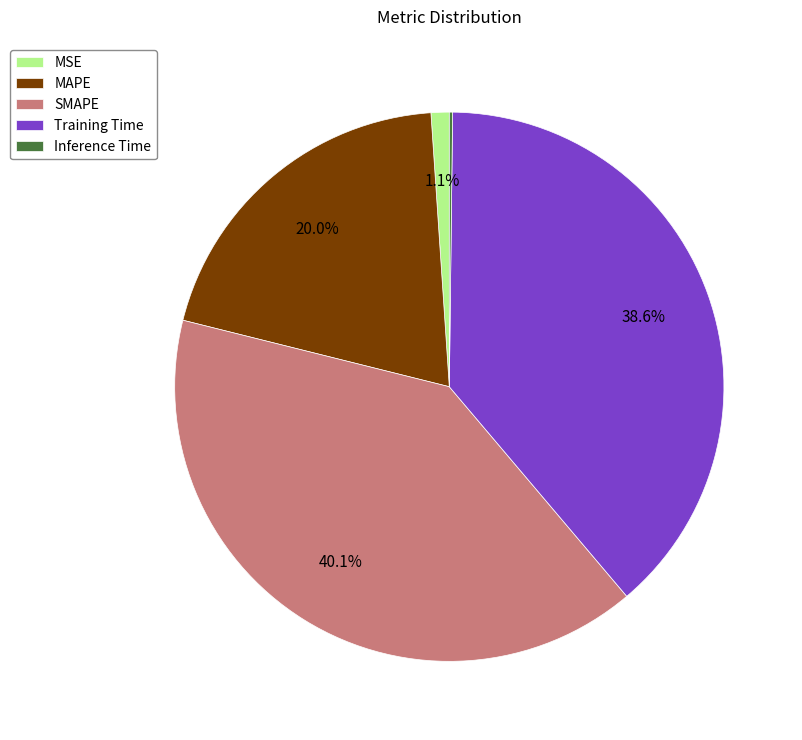

What is the total percentage of Training Time and SMAPE?

78.7%